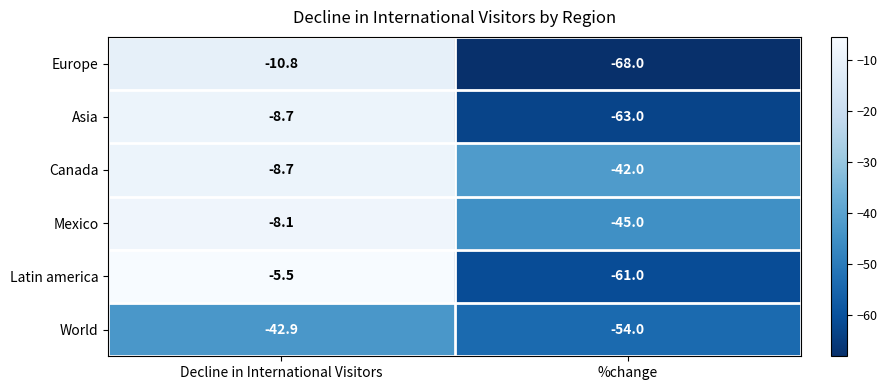

What is the sum of all Canada values?

-50.7